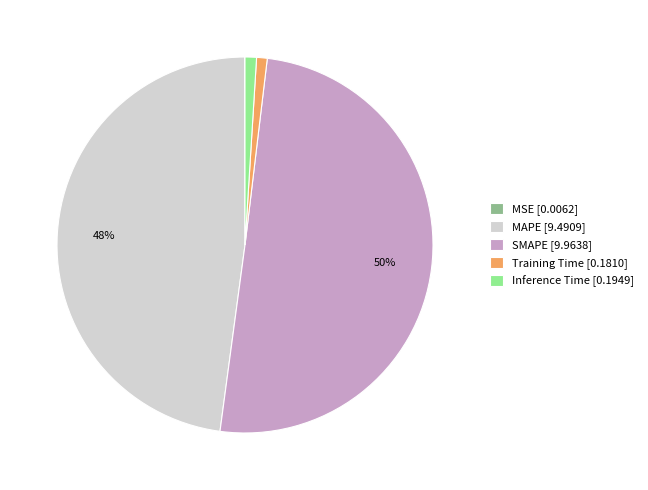

Is the sum of MAPE and Inference Time greater than half?

No